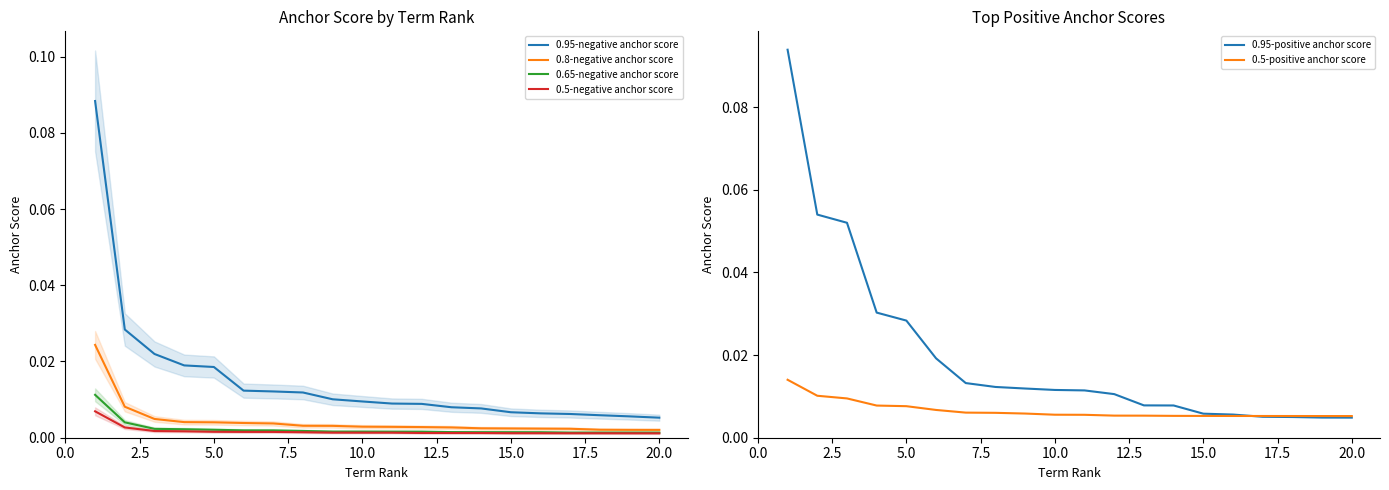

True or false: 0.5-negative anchor score and 0.5-positive anchor score intersect in this chart.

False